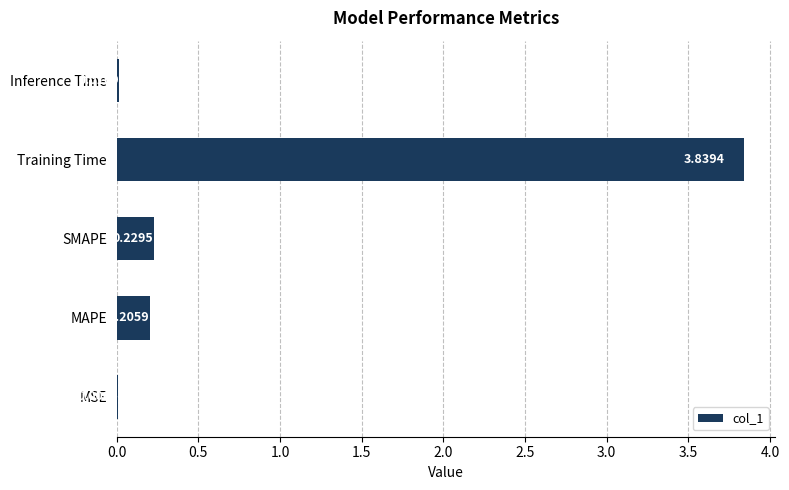

Which has a higher value, Training Time or MAPE?

Training Time